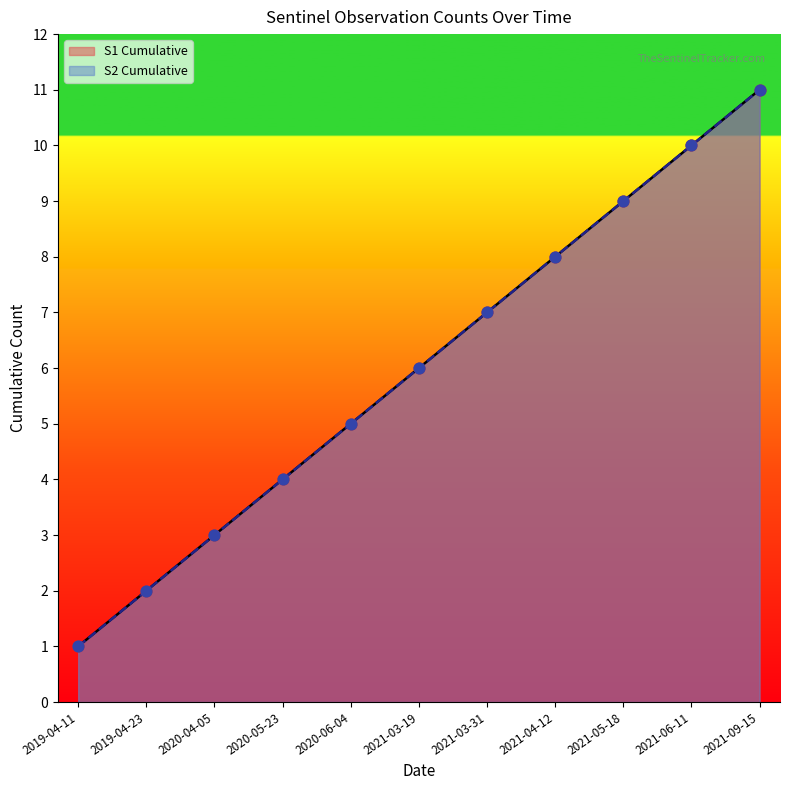

Approximately how many times larger is the value at 2019-04-11 compared to 2020-05-23?

0.2